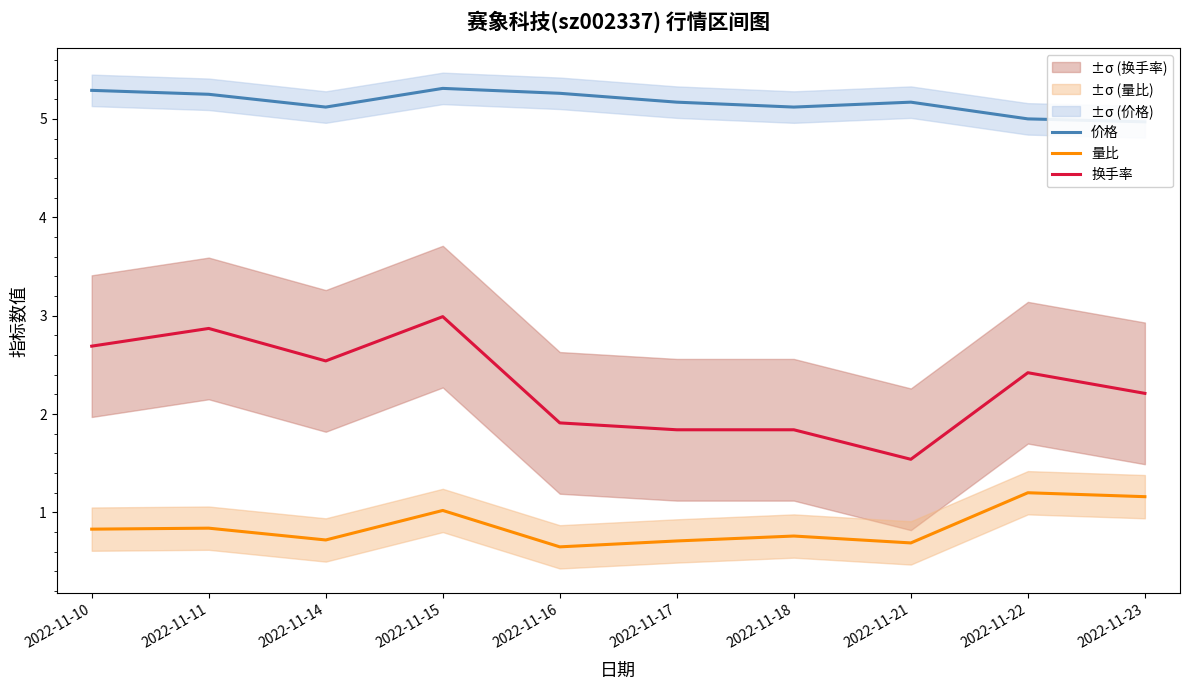

True or false: 量比 has a value of 0.2 at 2022-11-11.

False